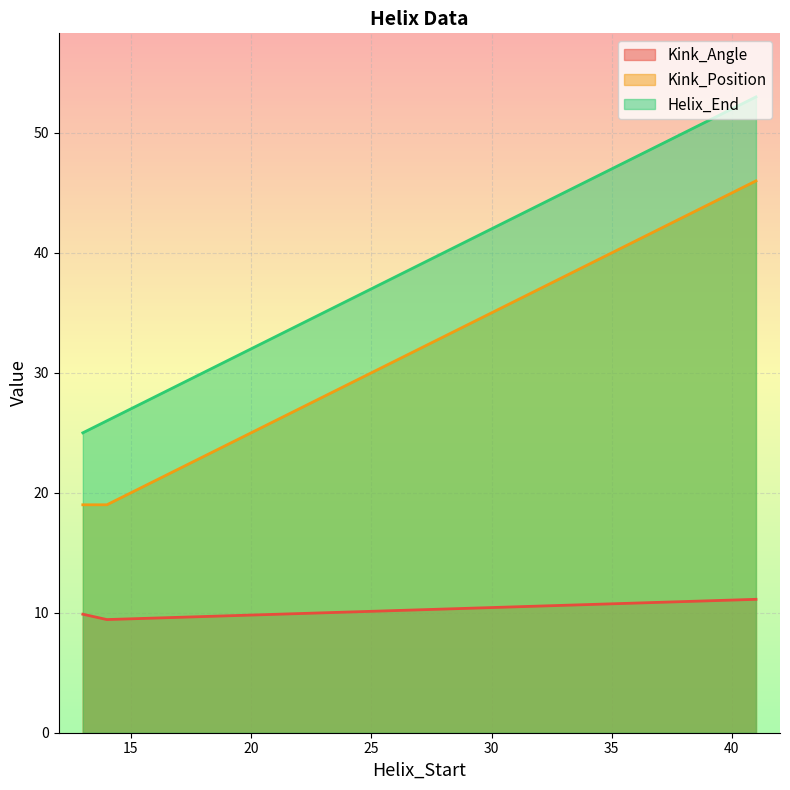

Rank the series by their average value, from lowest to highest.

Kink_Angle, Kink_Position, Helix_End